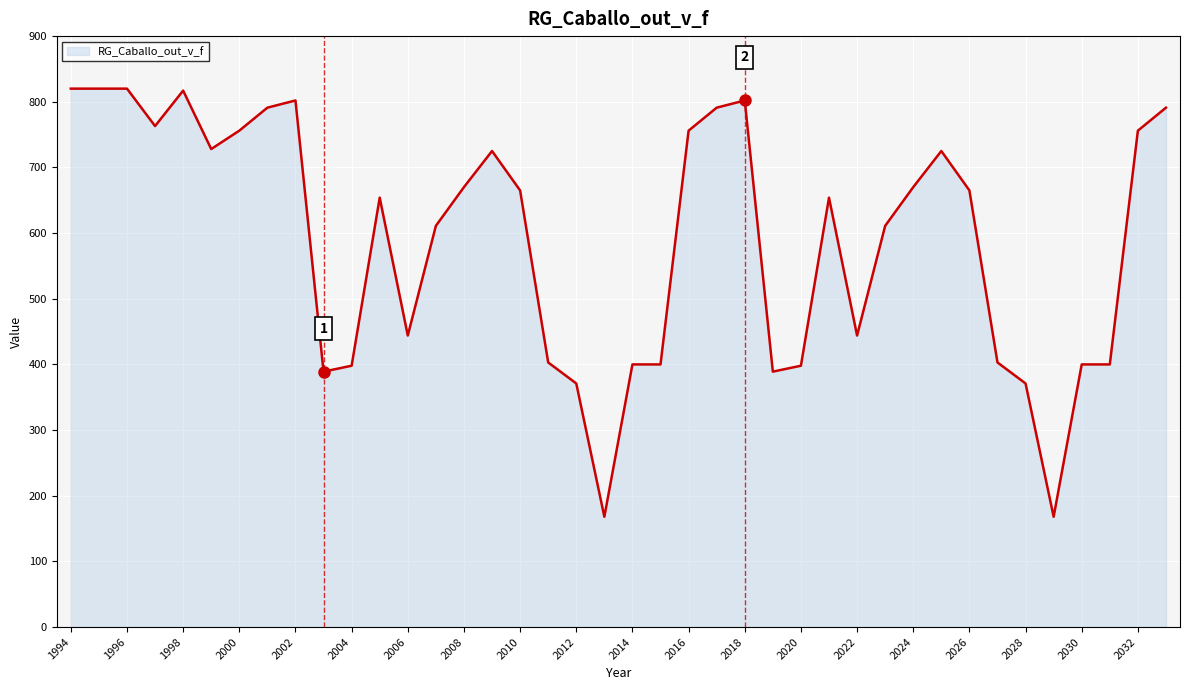

What is the difference between the maximum and minimum values?

652